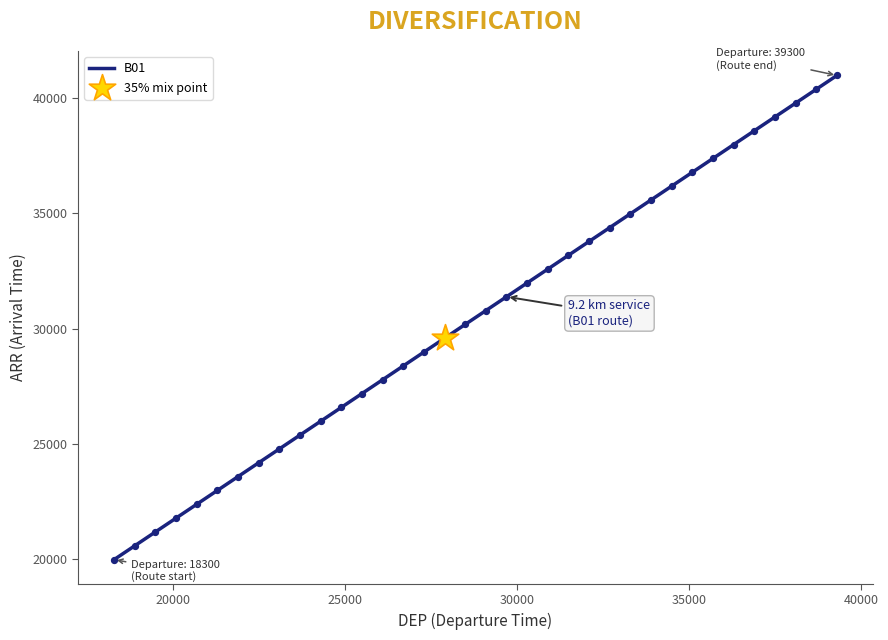

What is the difference between the maximum and minimum values?

21000